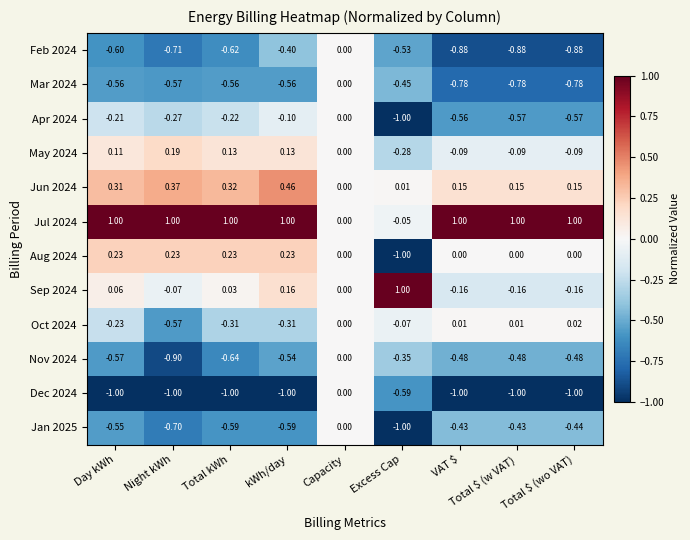

Where is Oct 2024 nearest to the value 0?

Capacity